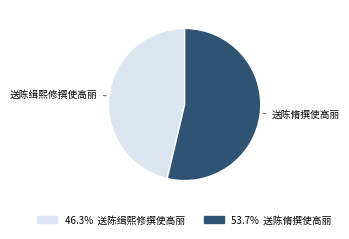

Is there any slice that represents more than half of the pie?

Yes